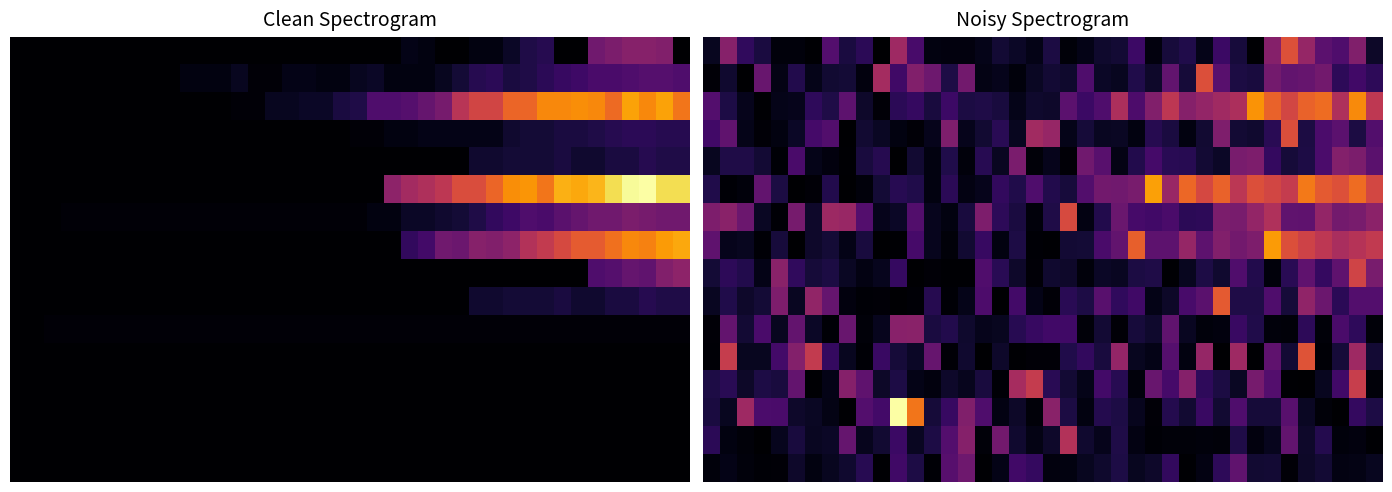

What is the maximum value for 12?

65.5